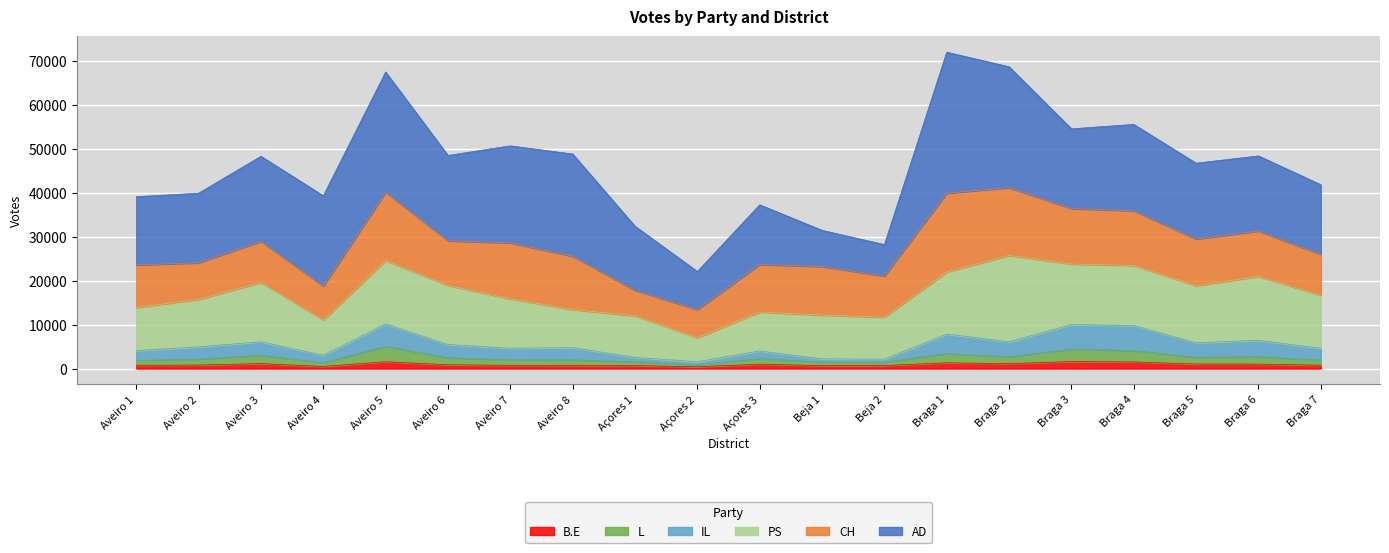

How many lines are shown in the chart?

6